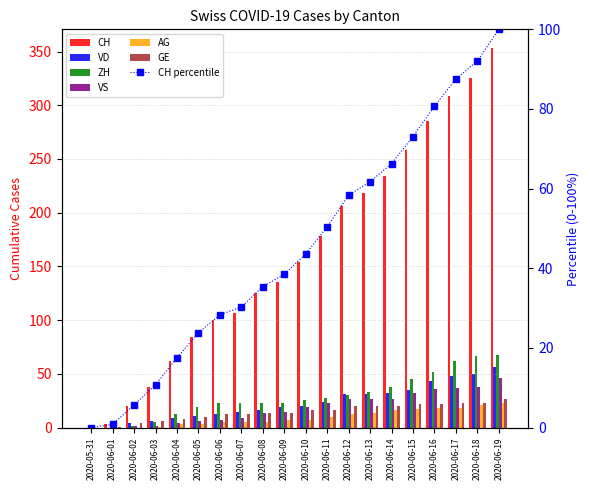

At how many categories does at least one series exceed 98?

14